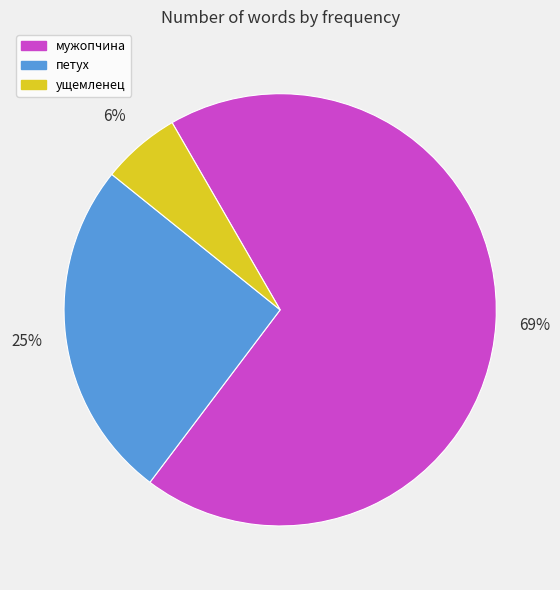

Rank the categories by value from highest to lowest.

мужопчина, петух, ущемленец